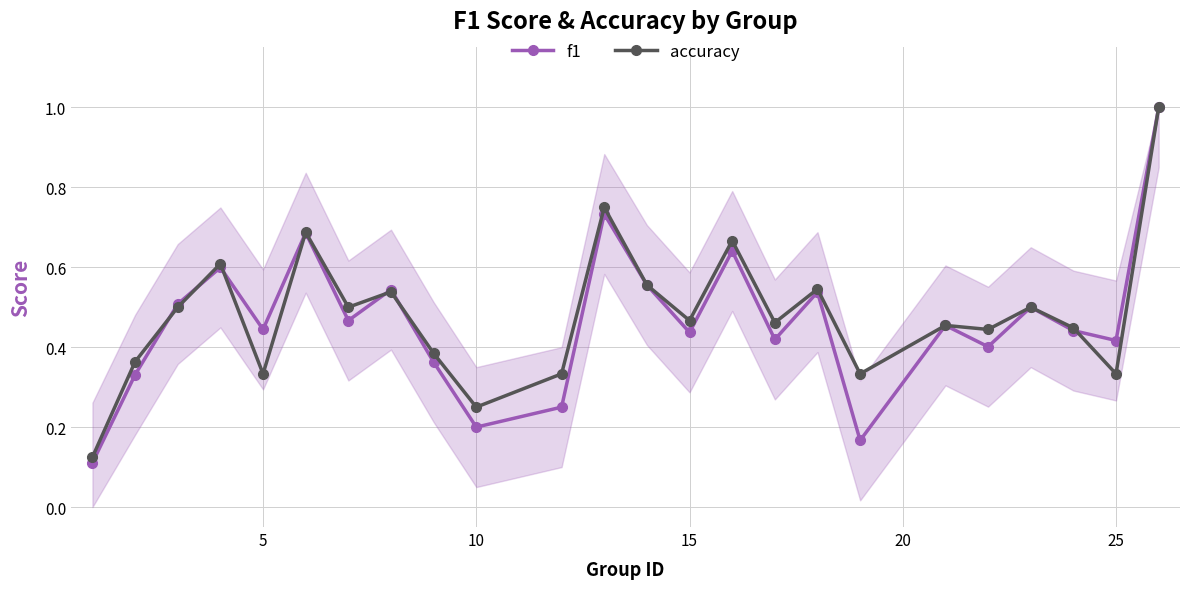

At how many categories does at least one series exceed 0?

24